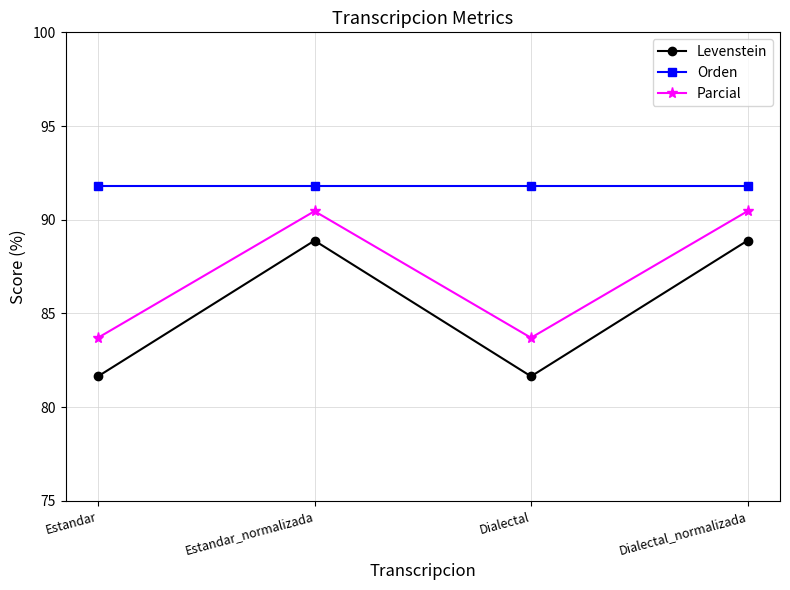

Where is the first local maximum for Parcial?

Estandar_normalizada